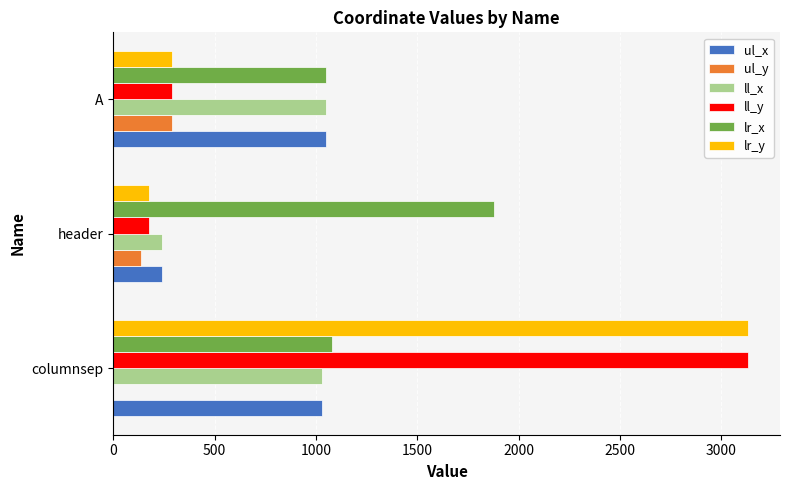

What is the sum of all lr_x values?

4007